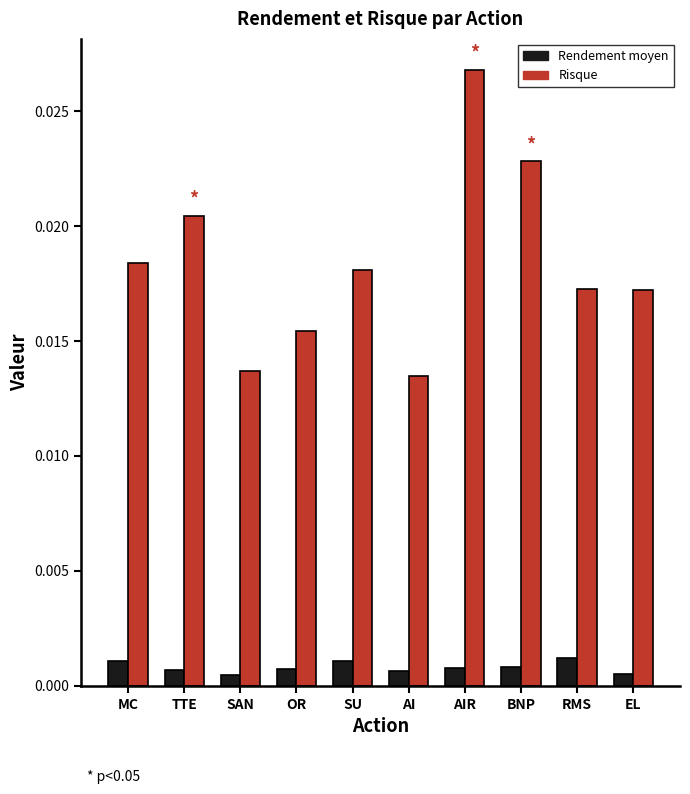

List the series in order of their overall mean, highest first.

Risque, Rendement moyen